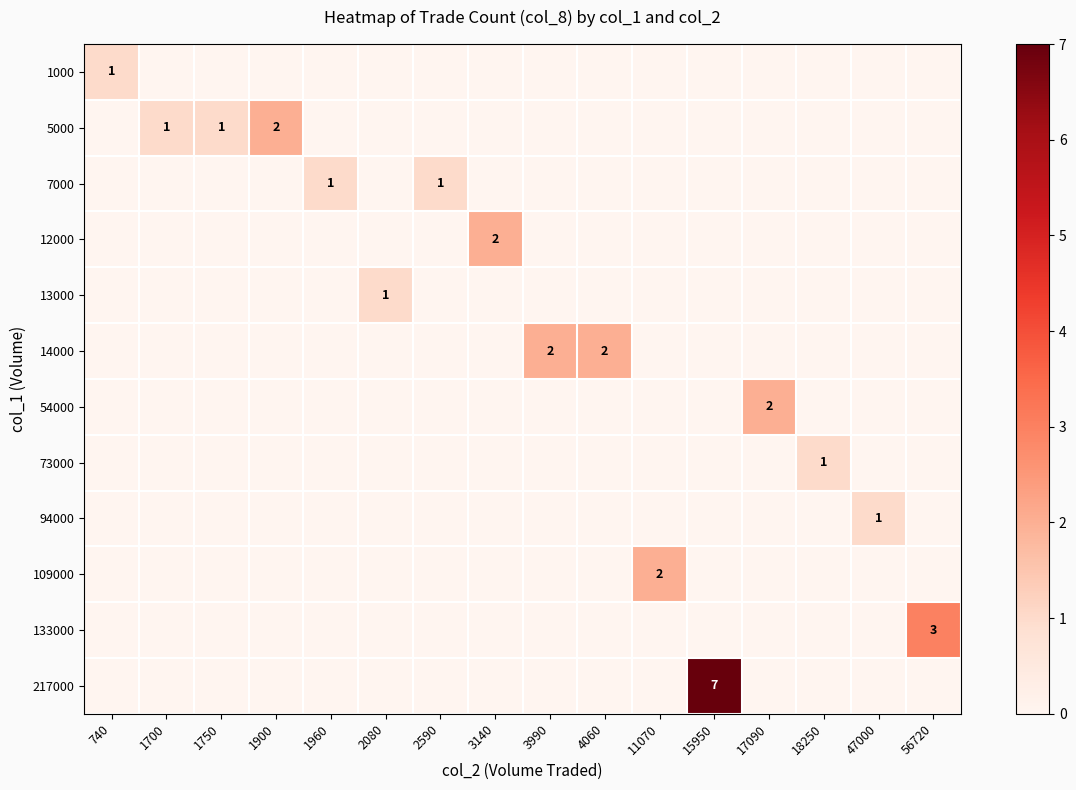

Rank the categories by row_3 value from highest to lowest.

3140, 740, 1700, 1750, 1900, 1960, 2080, 2590, 3990, 4060, 11070, 15950, 17090, 18250, 47000, 56720